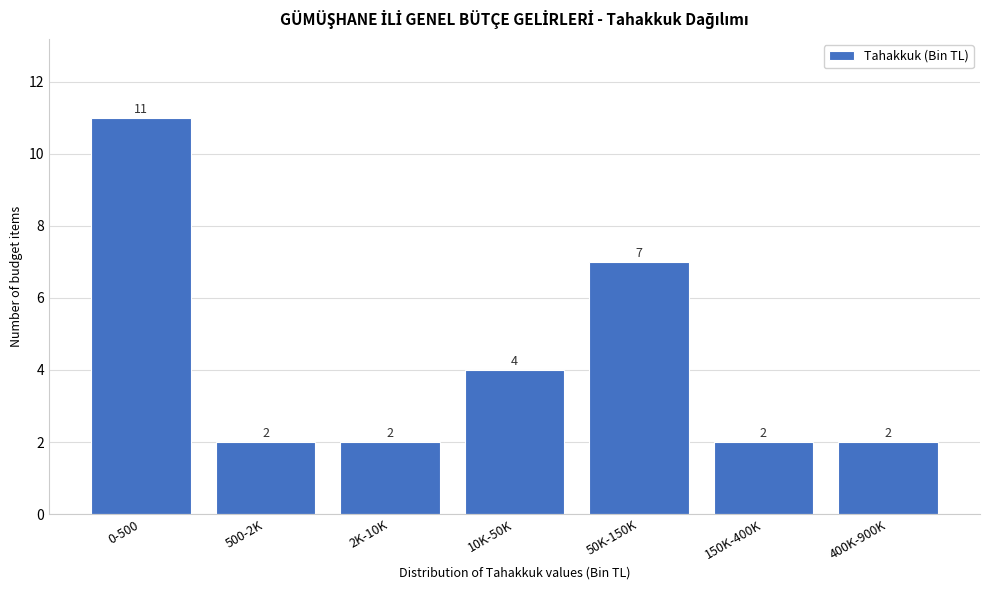

Reading right to left, list all the values displayed in this chart.

400K-900K=2	150K-400K=2	50K-150K=7	10K-50K=4	2K-10K=2	500-2K=2	0-500=11